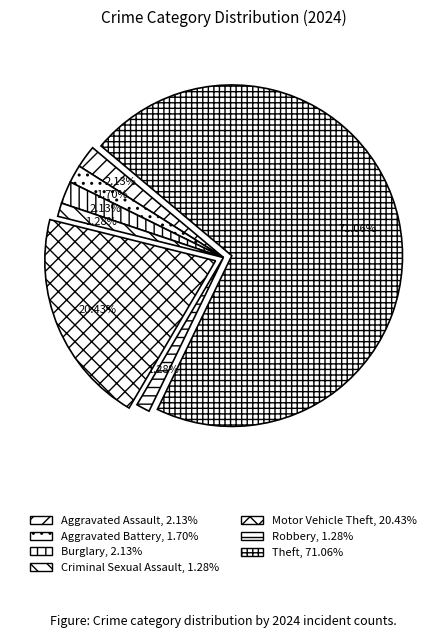

True or false: Motor Vehicle Theft accounts for 20% of the total.

True